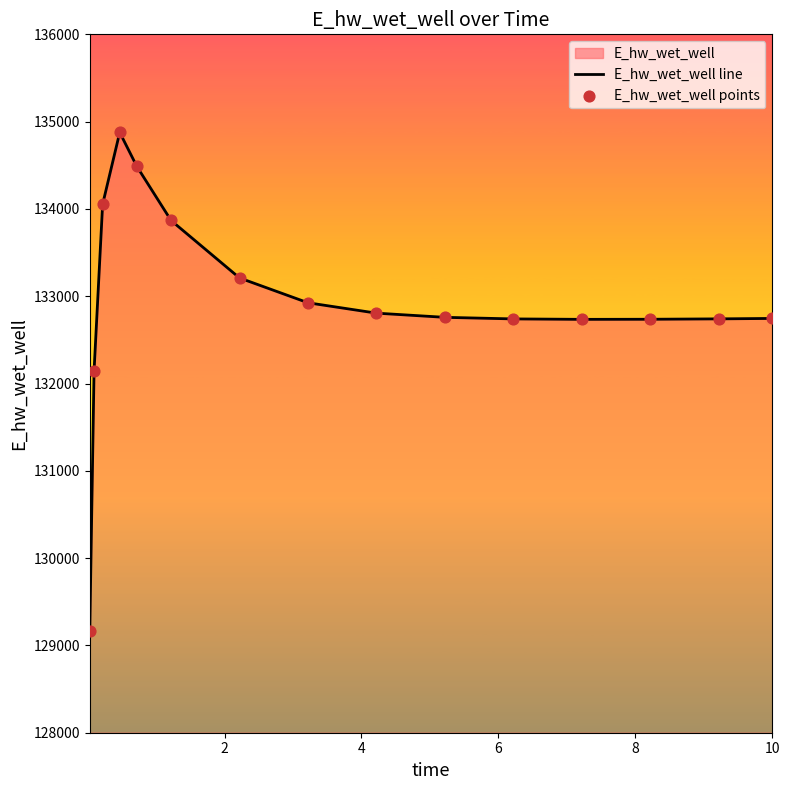

What is the difference between the maximum and minimum values?

5713.5